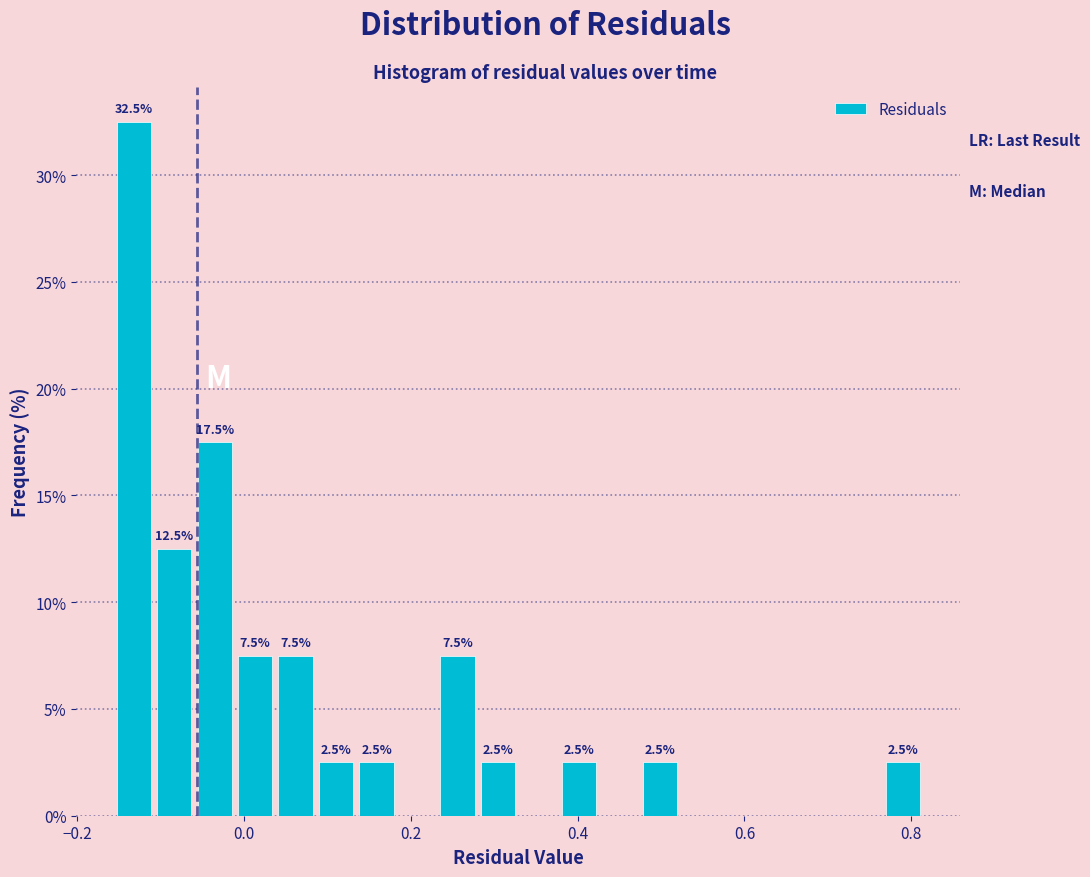

Around what value on the x-axis is the tallest bar? Give the approximate position of its centre, as read against the axis.

-0.14